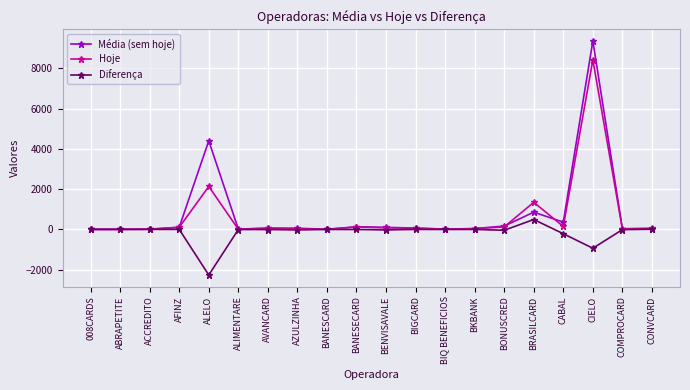

What are all the series names shown in the legend?

Média (sem hoje), Hoje, Diferença